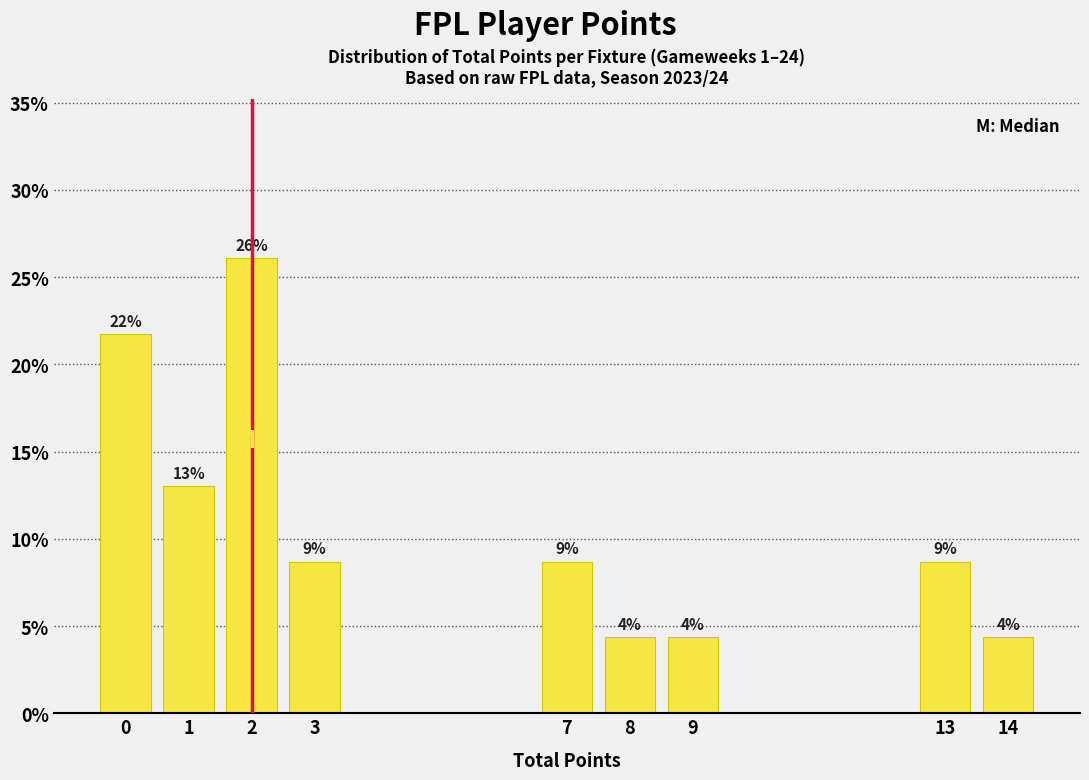

Are the bars horizontal?

No